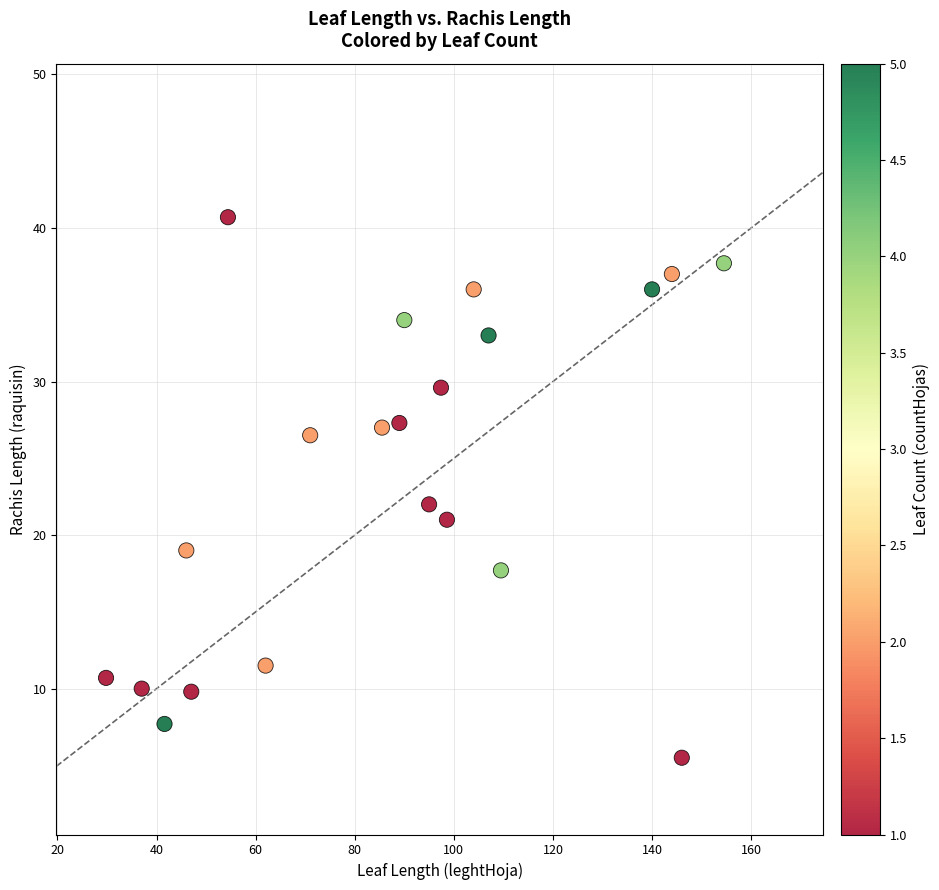

What is the range of X values (max minus min)?

124.7